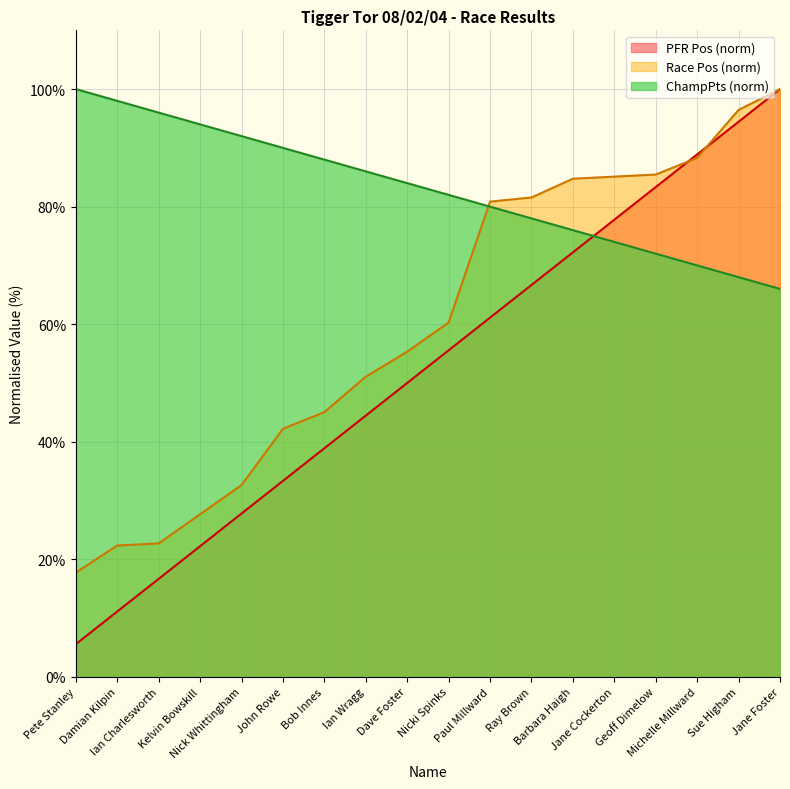

Is it true that PFR Pos equals 74.0 at Jane Cockerton?

True